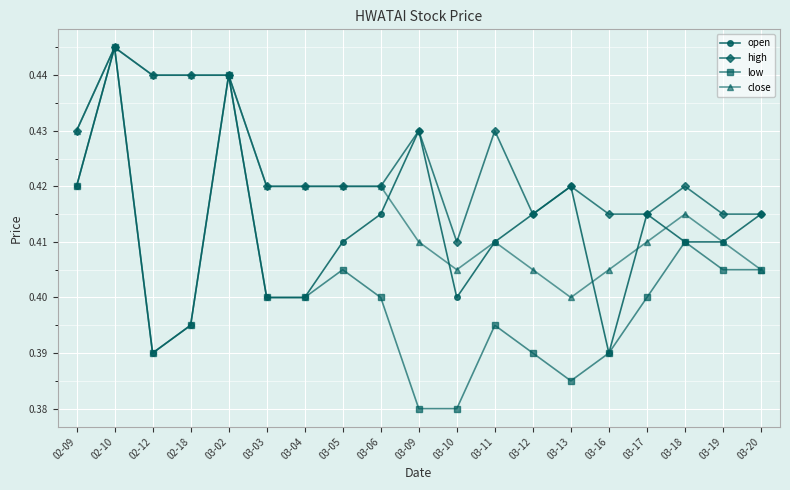

Which label corresponds to the largest value in the chart?

02-10